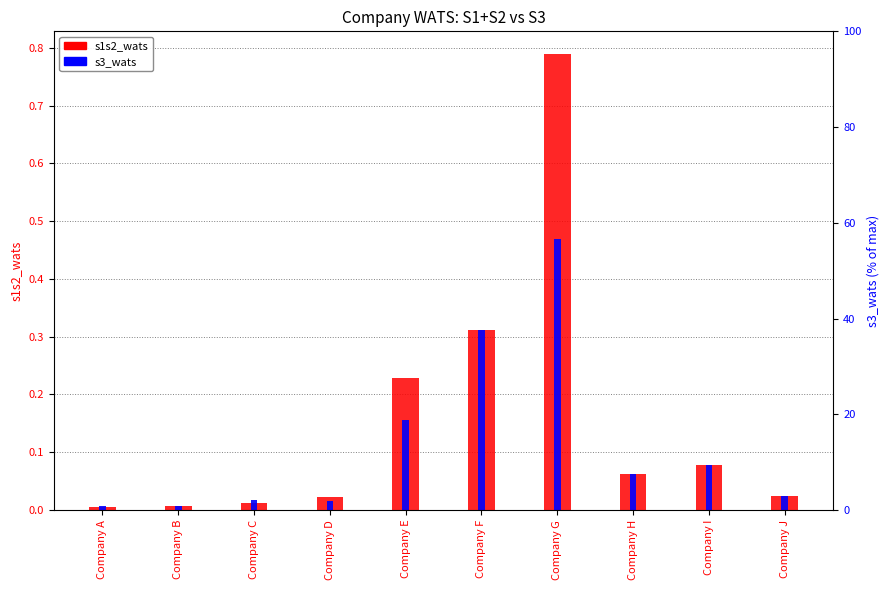

Between Company D and Company F, which is larger?

Company F